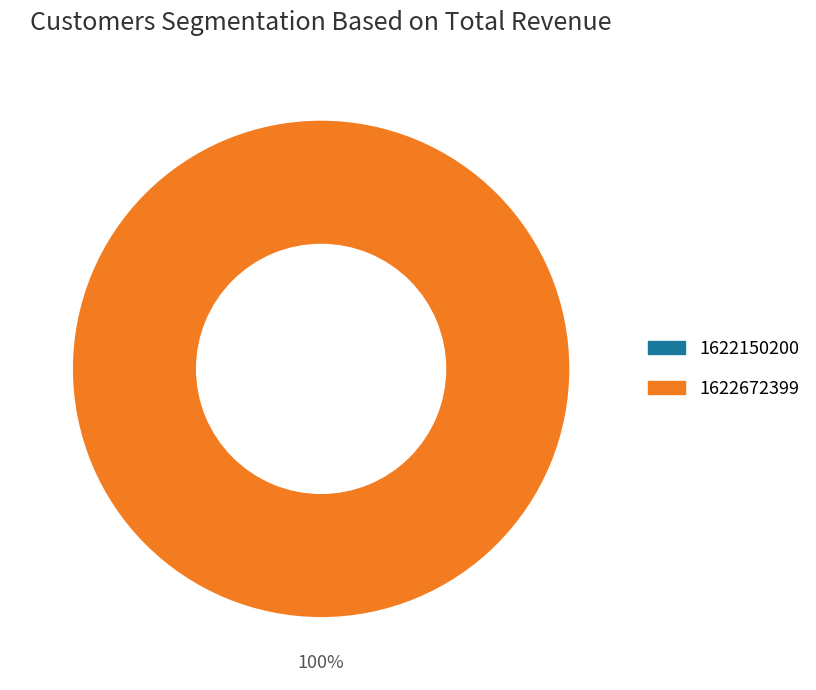

To the nearest percent, what is the average slice percentage?

50%